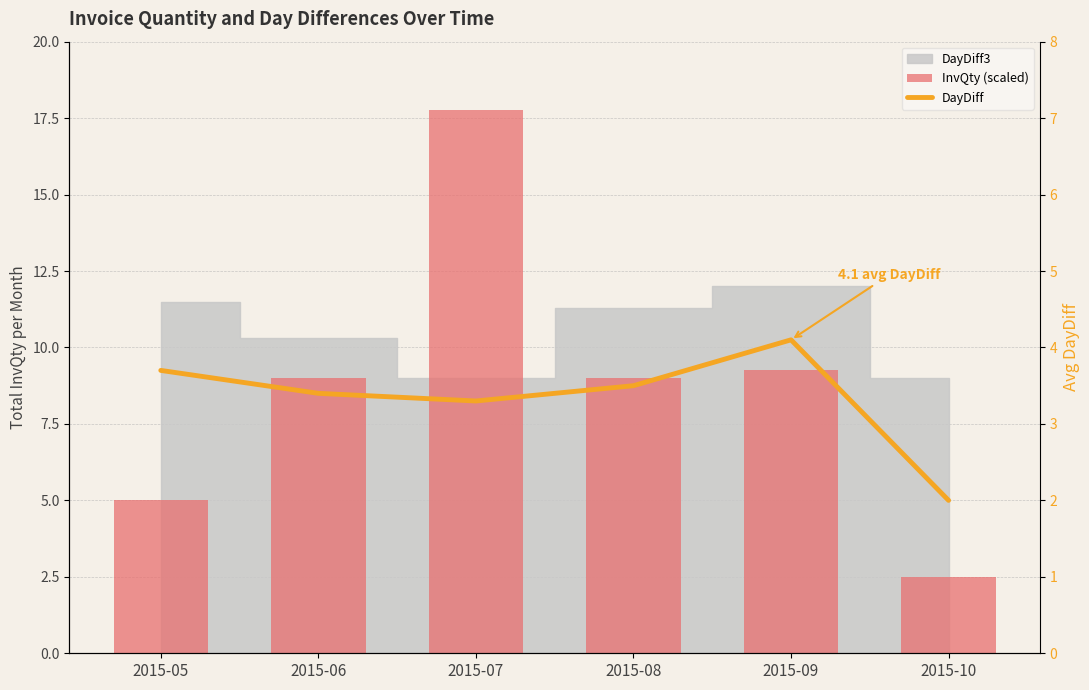

What is the total value across all series at 2015-06?

12.4